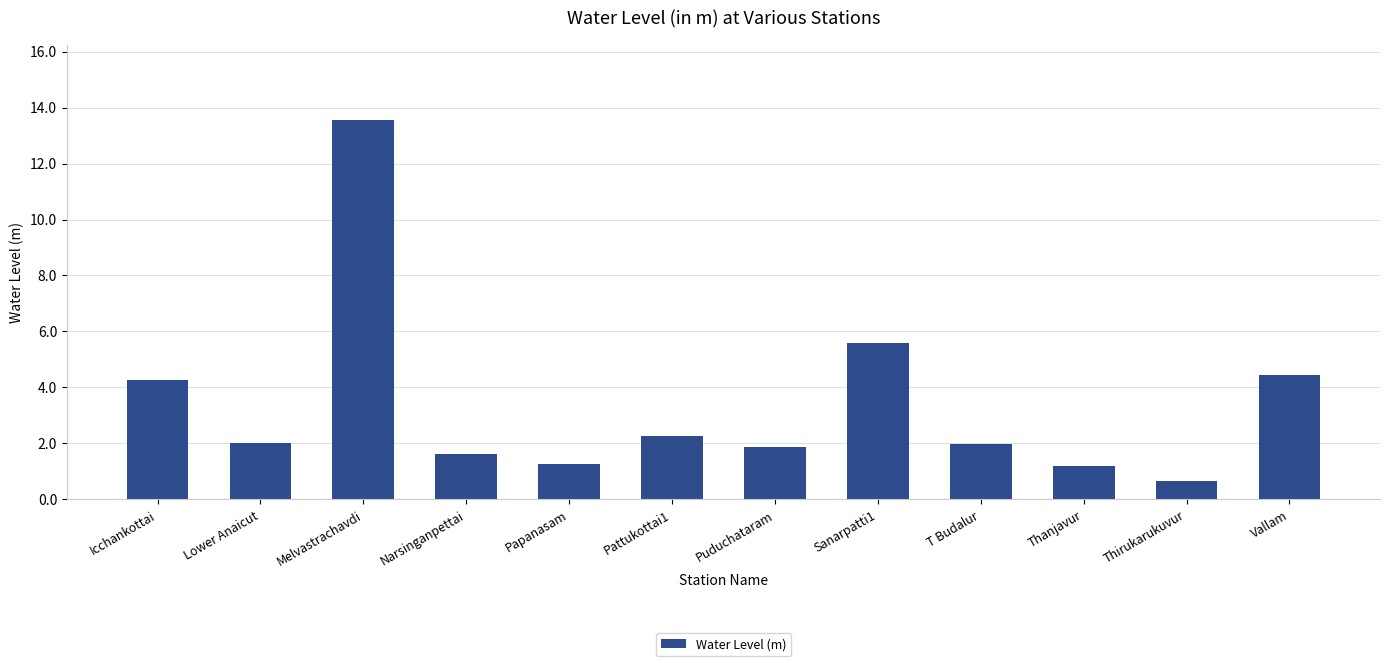

What is the value of the 12th bar from the left?

4.5